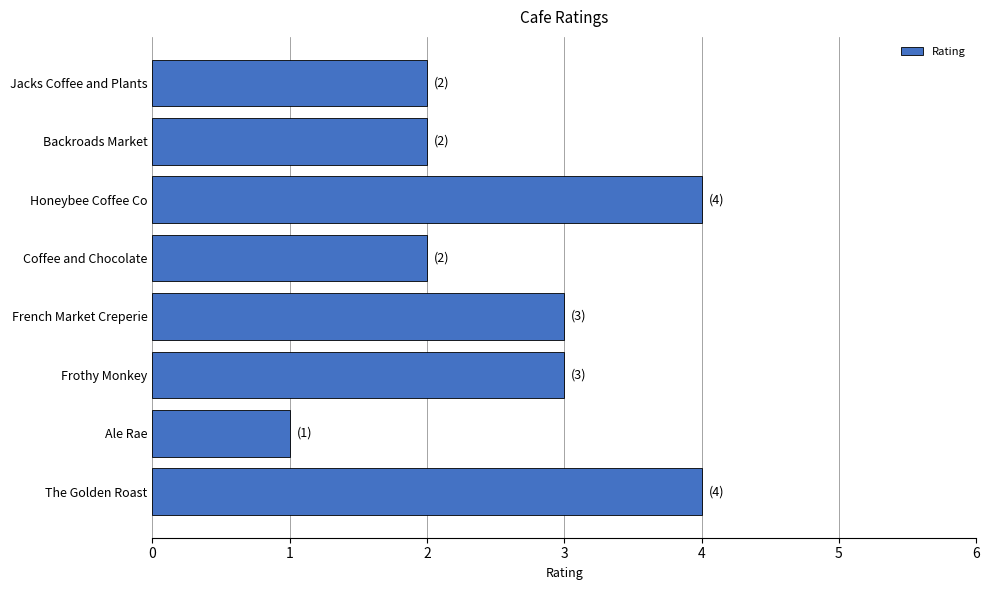

What is the change in value from Ale Rae to Frothy Monkey?

+2